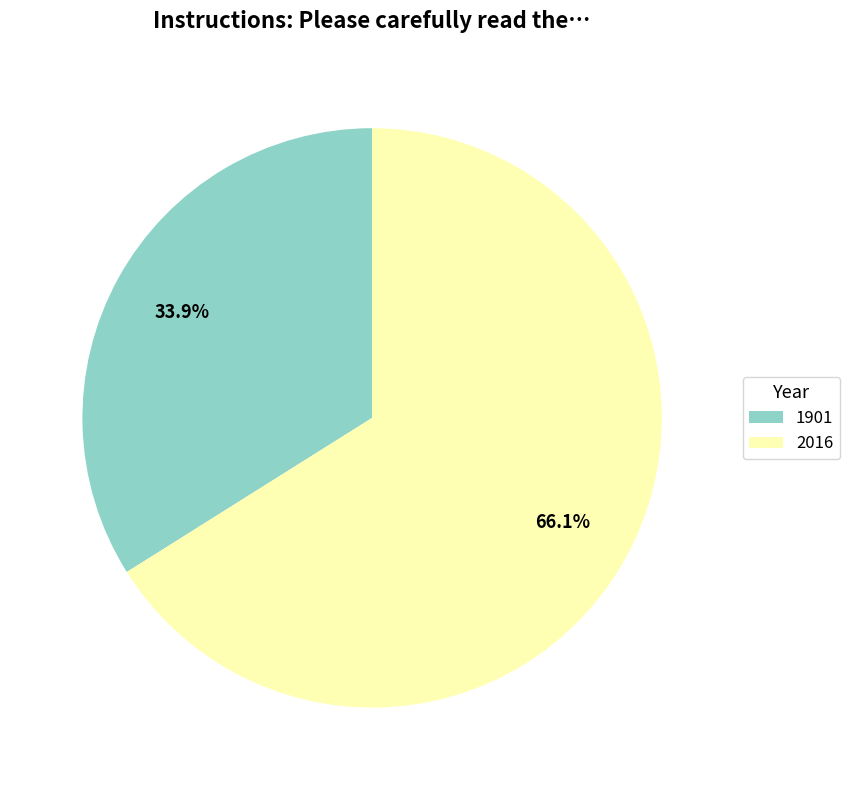

Count the number of slices in the pie.

2